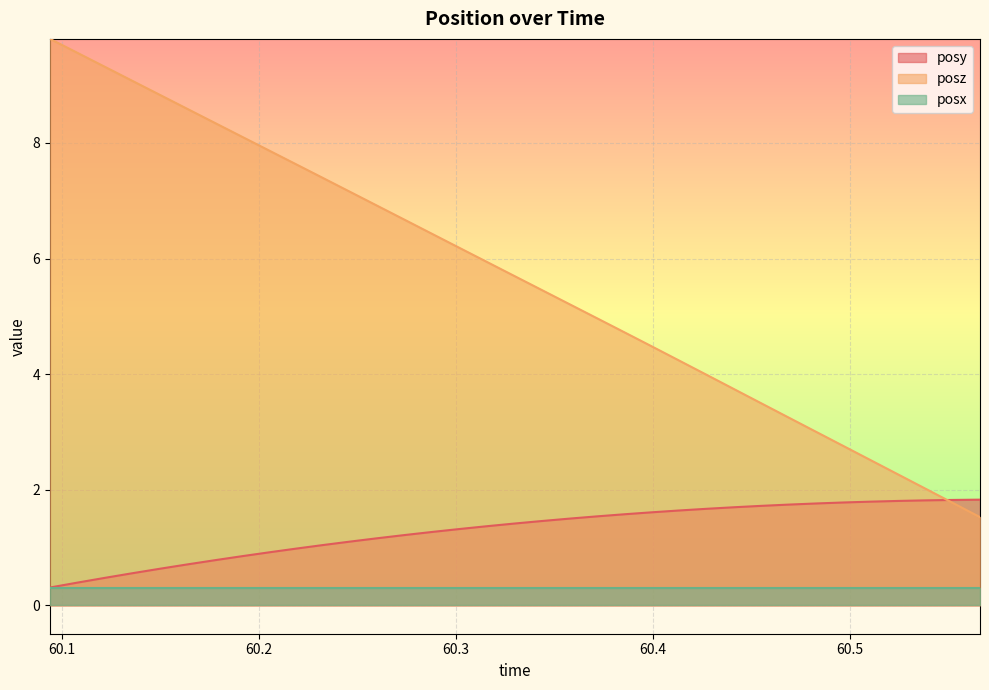

What is the average value of the posz series?

5.7